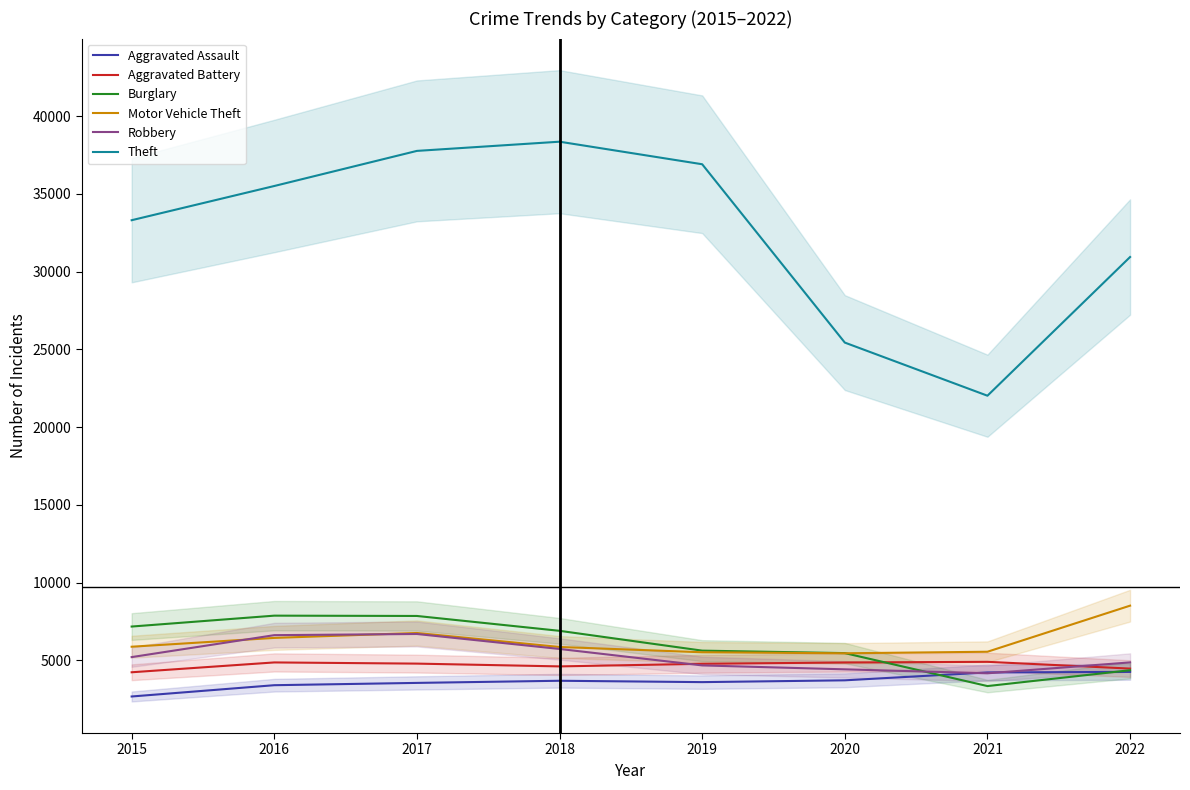

Reading left to right, extract all data points from this chart.

Aggravated Assault: 2668	3394	3542	3680	3592	3708	4215	4251
Aggravated Battery: 4226	4859	4783	4604	4770	4856	4898	4463
Burglary: 7168	7869	7849	6893	5618	5459	3338	4358
Motor Vehicle Theft: 5870	6437	6754	5853	5513	5448	5547	8512
Robbery: 5202	6614	6689	5726	4667	4415	4160	4861
Theft: 33312	35513	37772	38364	36913	25438	22020	30944